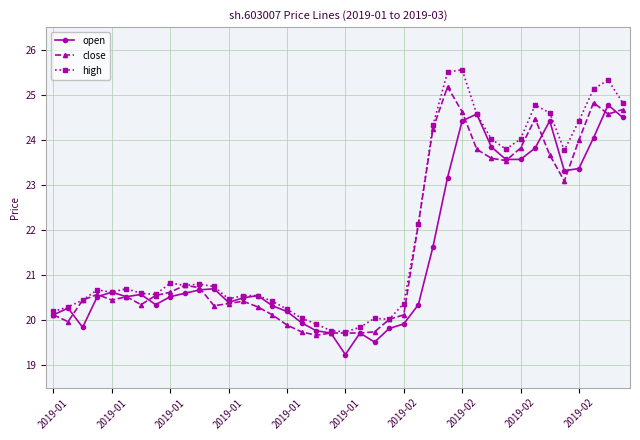

True or false: close has more than 2 interior local peaks.

True